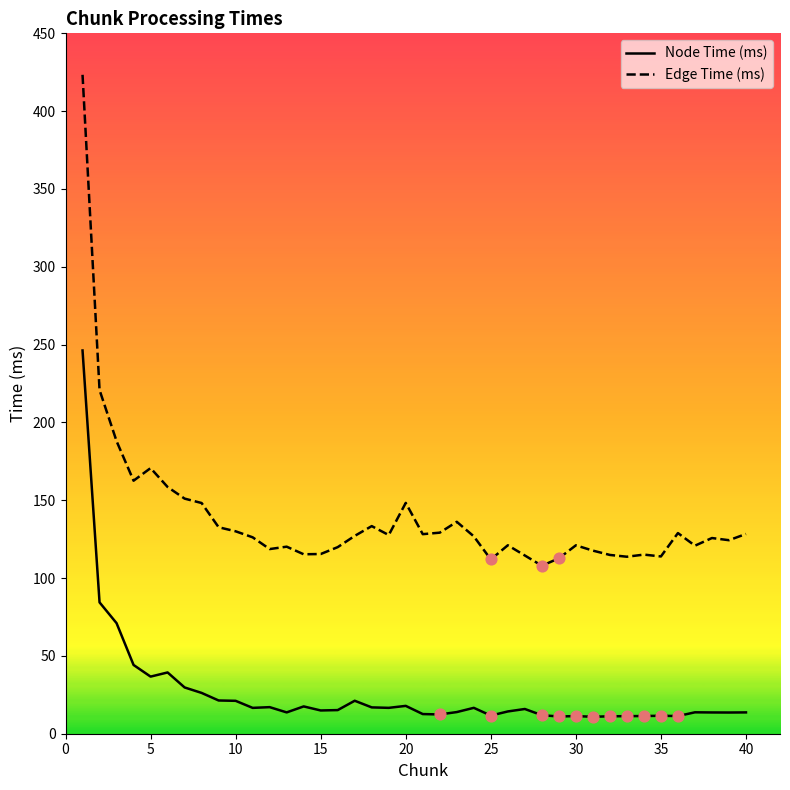

What are all the series names shown in the legend?

Node Time (ms), Edge Time (ms)